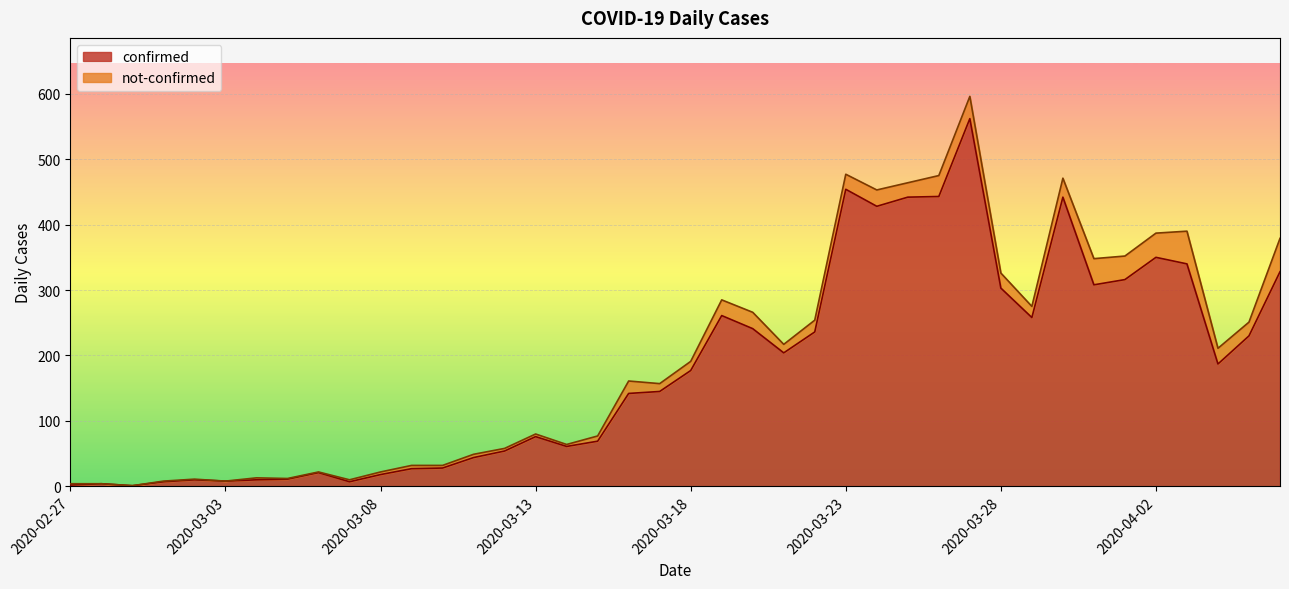

Rank the categories by value from highest to lowest.

2020-03-27, 2020-03-23, 2020-03-26, 2020-03-25, 2020-03-30, 2020-03-24, 2020-04-02, 2020-04-03, 2020-04-06, 2020-04-01, 2020-03-31, 2020-03-28, 2020-03-19, 2020-03-29, 2020-03-20, 2020-03-22, 2020-04-05, 2020-03-21, 2020-04-04, 2020-03-18, 2020-03-17, 2020-03-16, 2020-03-13, 2020-03-15, 2020-03-14, 2020-03-12, 2020-03-11, 2020-03-10, 2020-03-09, 2020-03-06, 2020-03-08, 2020-03-05, 2020-03-02, 2020-03-04, 2020-03-03, 2020-03-01, 2020-03-07, 2020-02-28, 2020-02-27, 2020-02-29